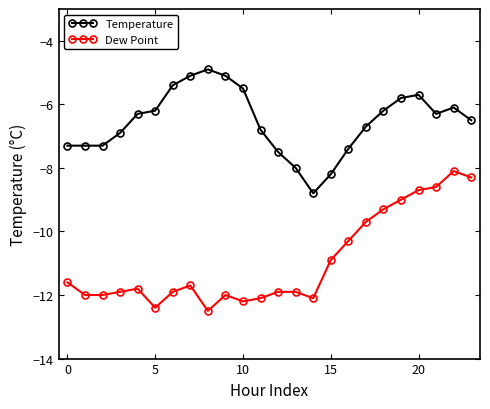

What is the difference between the second highest and second lowest values in the Dew Point series?

4.1